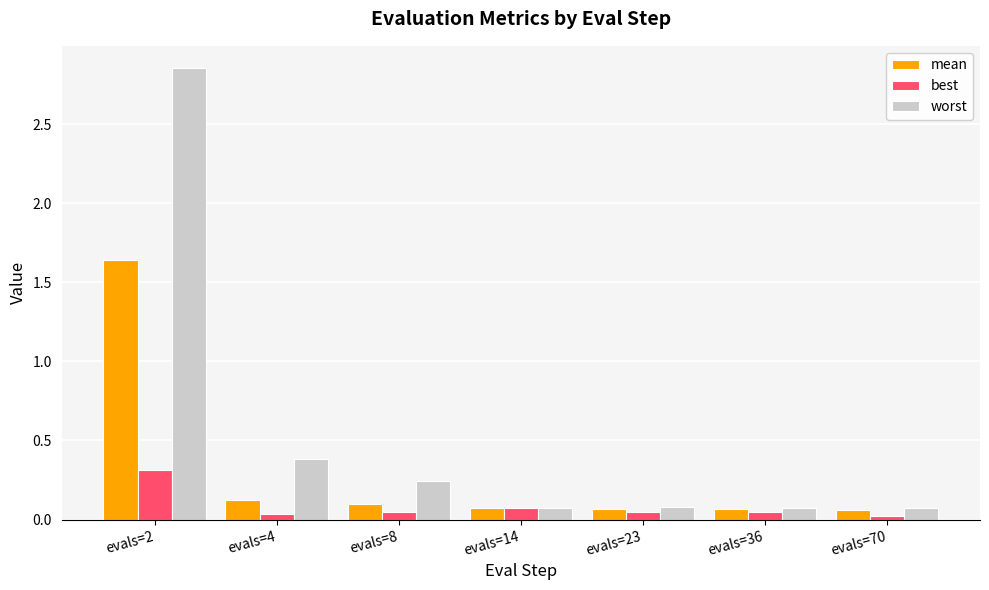

Which category has the highest value in the best series?

evals=2